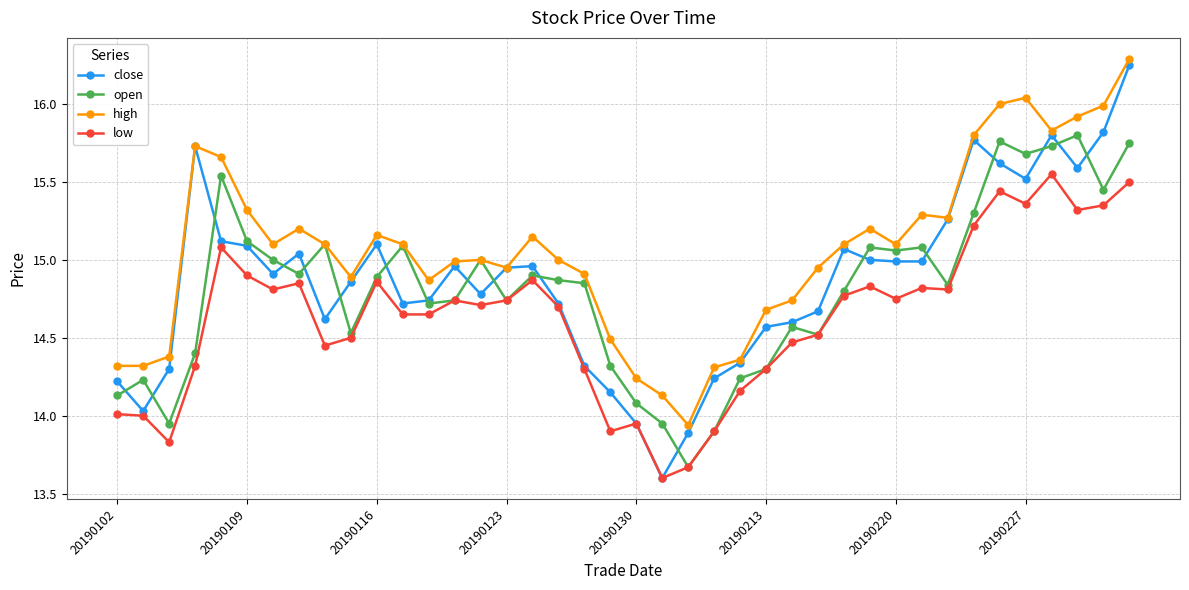

True or false: high and low intersect in this chart.

False